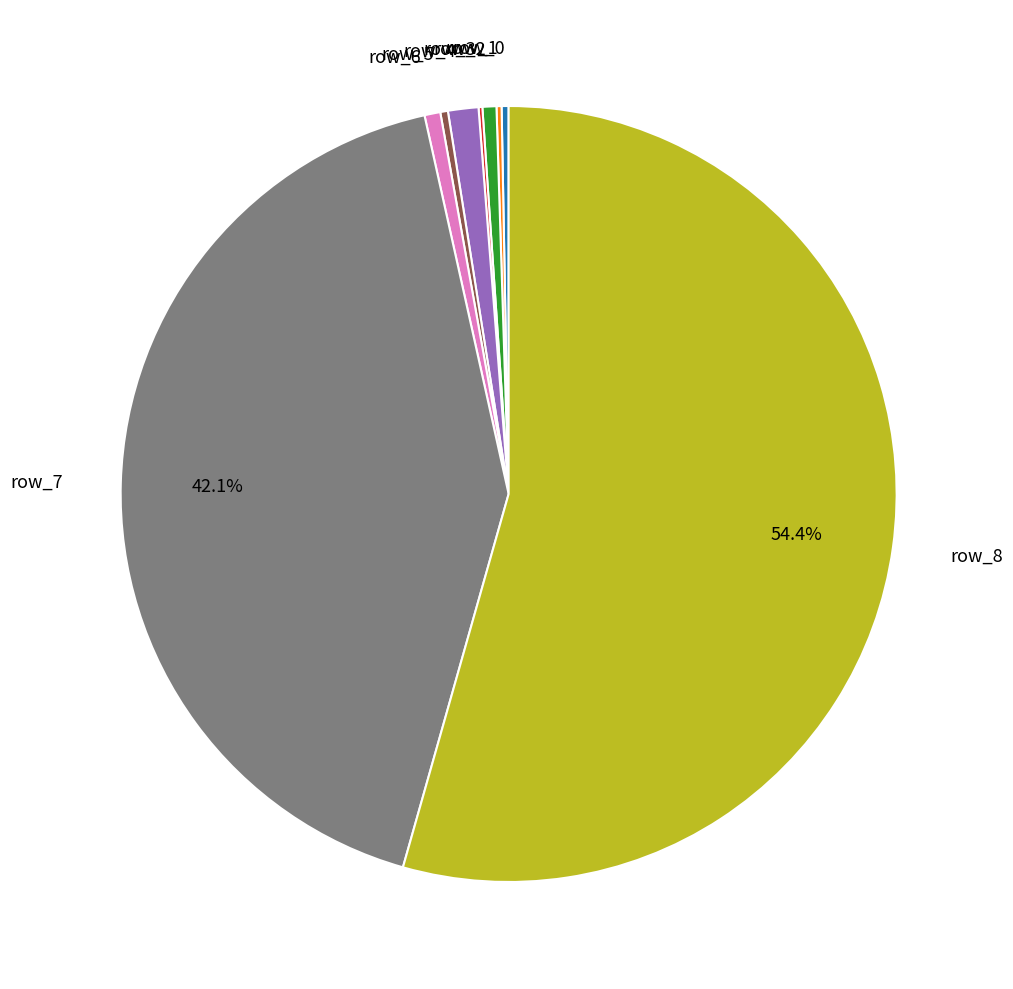

What percentage is the row_8 slice, to the nearest percent?

54%